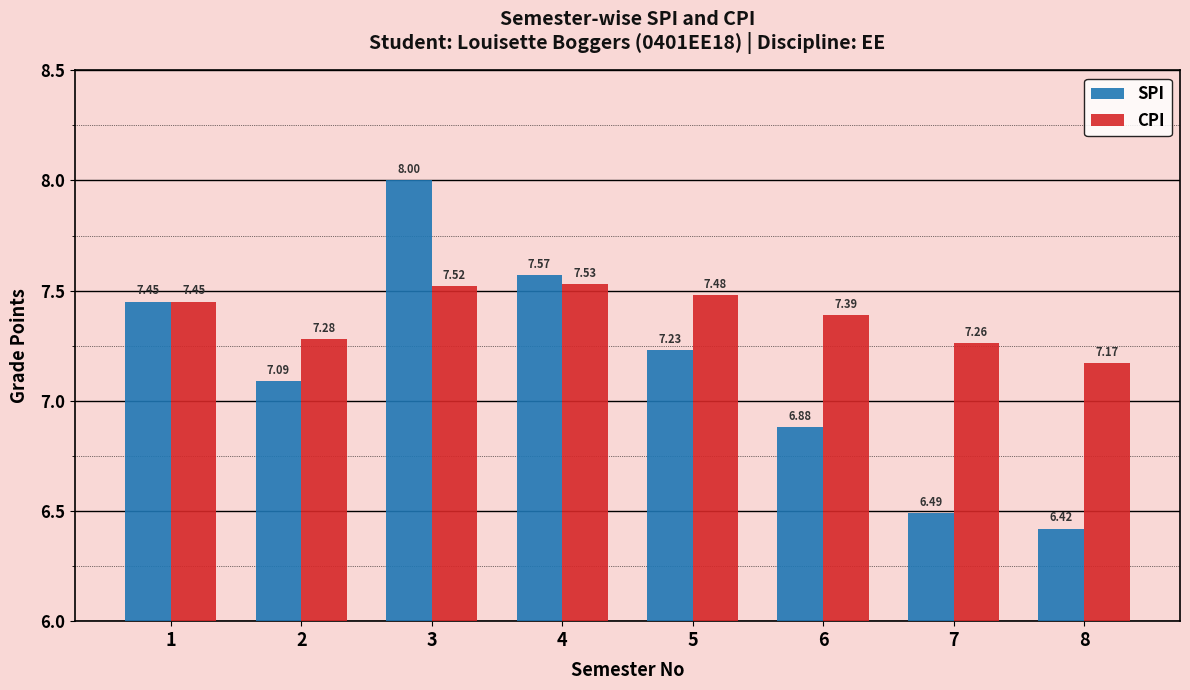

How many values in the SPI series exceed 7?

5